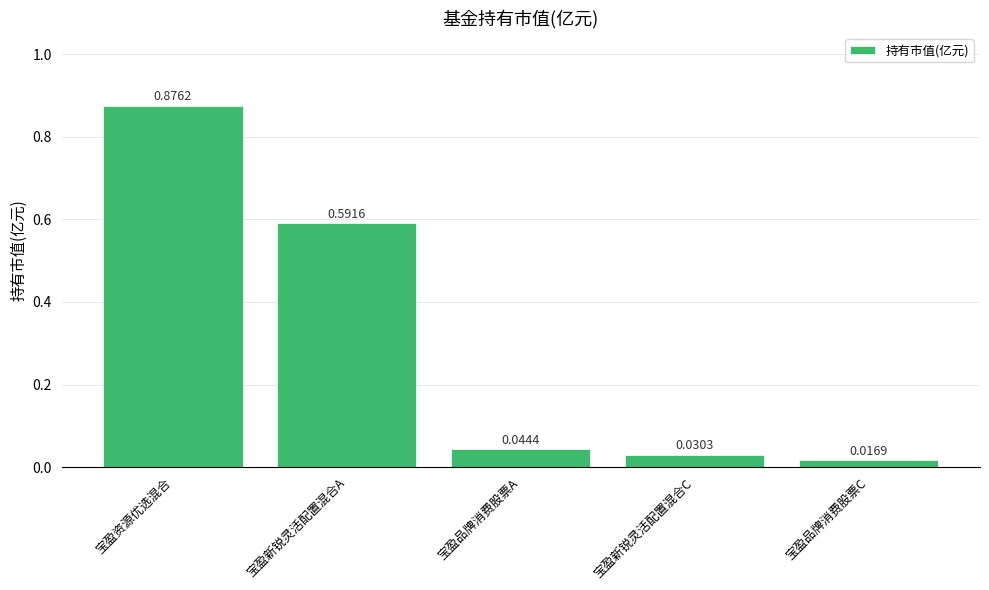

List the labels in order of value, smallest first.

宝盈品牌消费股票C, 宝盈新锐灵活配置混合C, 宝盈品牌消费股票A, 宝盈新锐灵活配置混合A, 宝盈资源优选混合